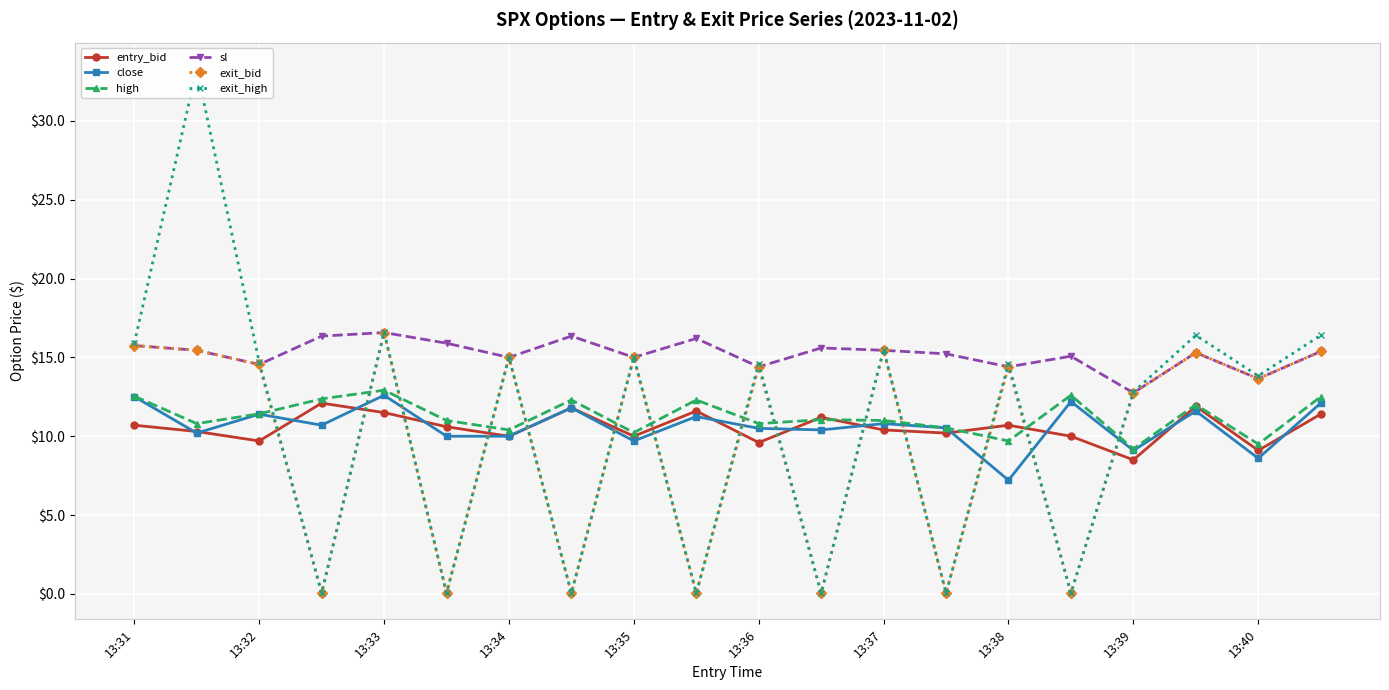

At how many categories does at least one series exceed 5?

20